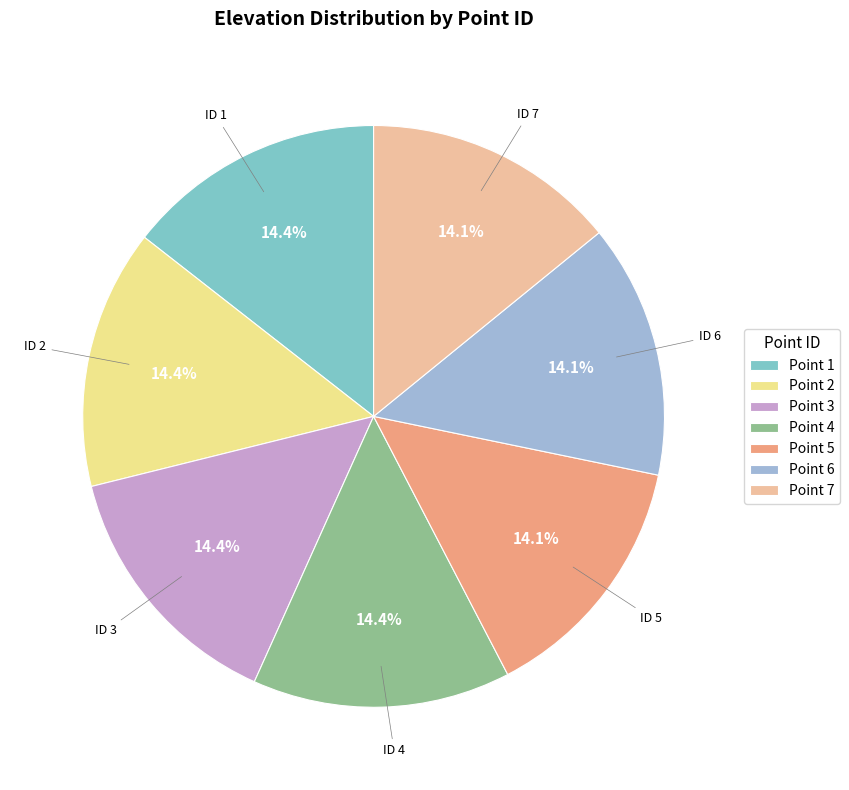

Do Point 5 and Point 3 together represent more than half of the pie?

No